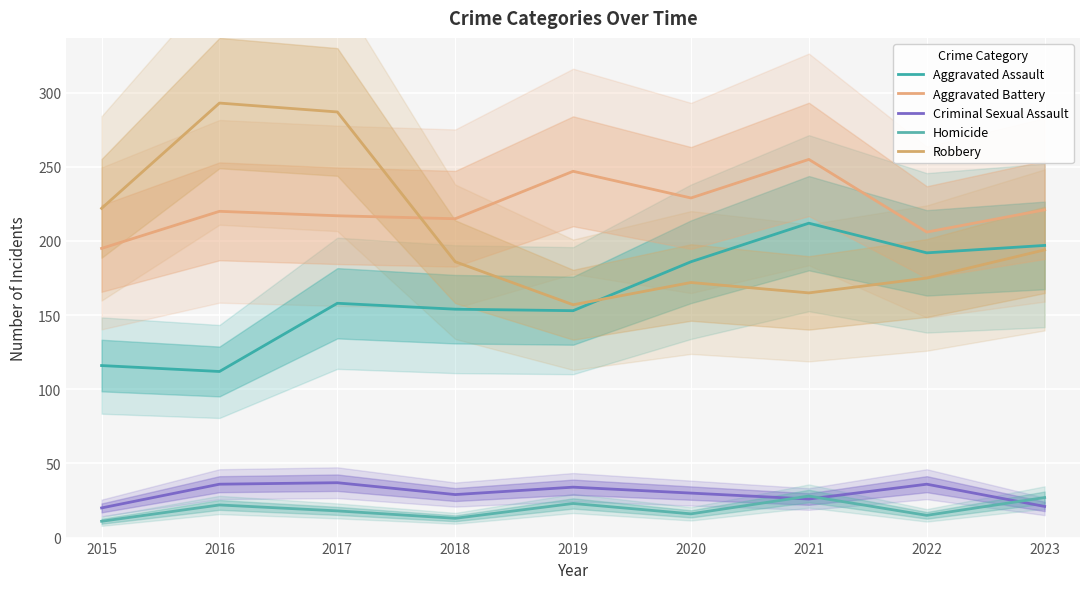

At how many categories does at least one series exceed 60?

9